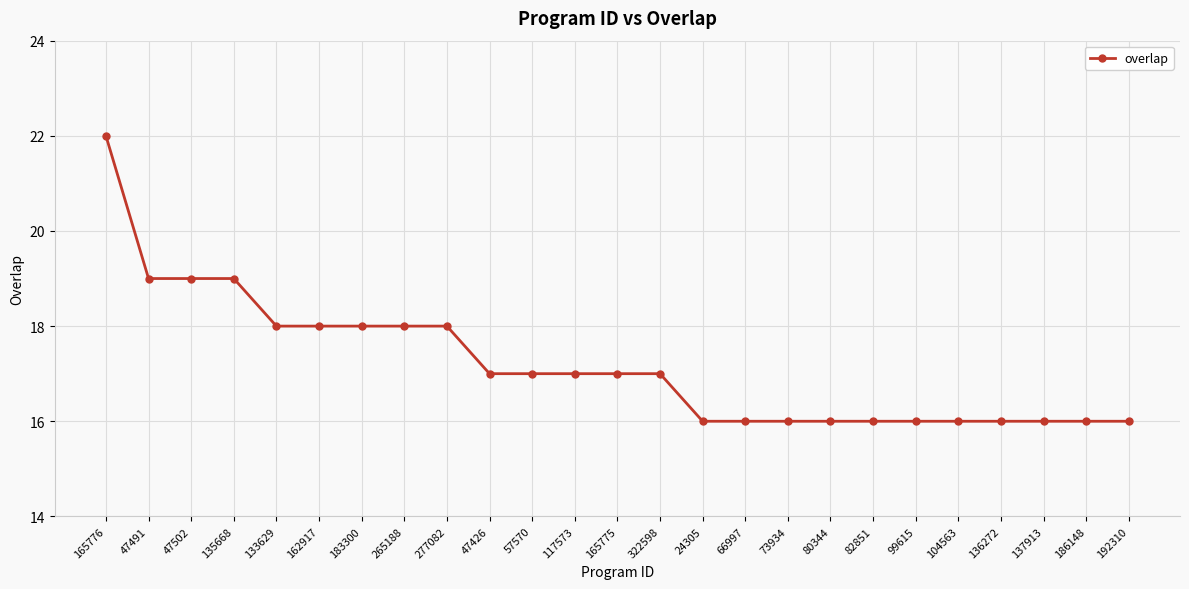

Reading left to right, extract all data points from this chart.

22	19	19	19	18	18	18	18	18	17	17	17	17	17	16	16	16	16	16	16	16	16	16	16	16